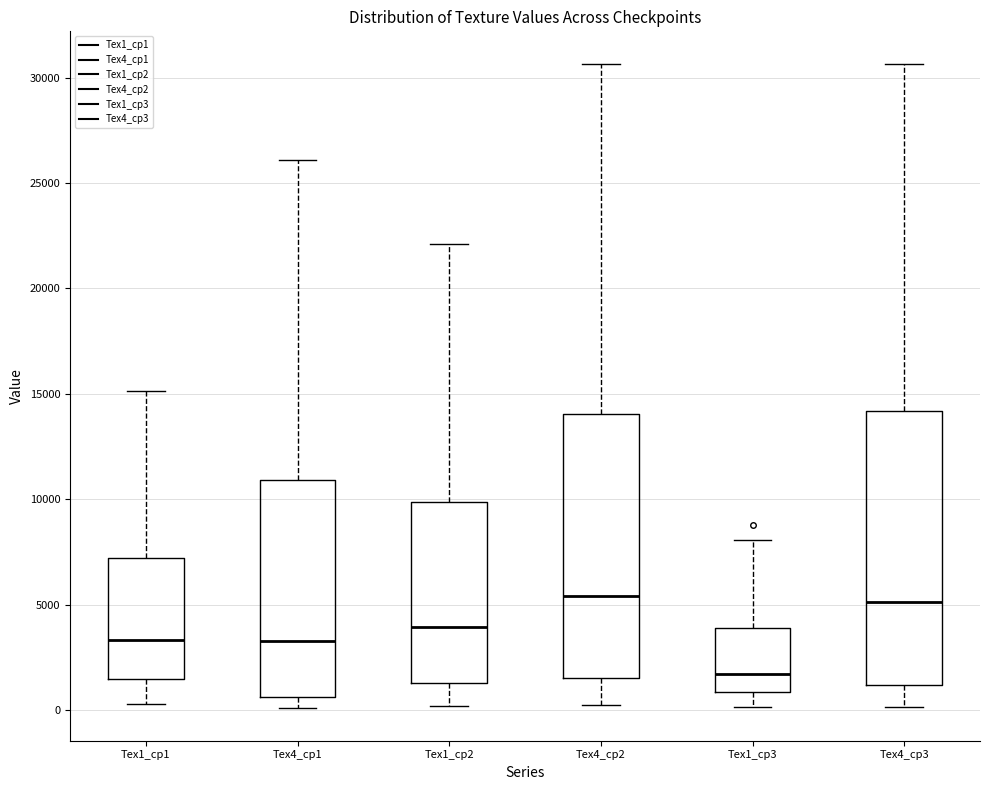

Reading left to right, read every box against the y-axis: the position of its median line, the range the box covers, and the ends of its whiskers. The values are not printed on the chart, so give them approximately, as read against the axis.

Tex1_cp1: median 3500, box 1500 to 7000, whiskers 500 to 15000
Tex4_cp1: median 3500, box 500 to 11000, whiskers 0 to 26000
Tex1_cp2: median 4000, box 1500 to 10000, whiskers 0 to 22000
Tex4_cp2: median 5500, box 1500 to 14000, whiskers 500 to 30500
Tex1_cp3: median 1500, box 1000 to 4000, whiskers 0 to 8000
Tex4_cp3: median 5000, box 1000 to 14000, whiskers 0 to 30500